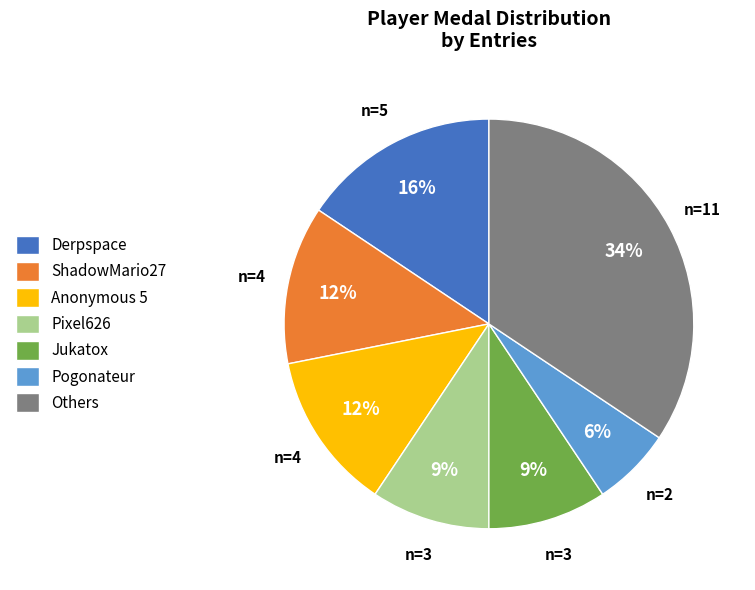

Is it true that Pogonateur is 17% of the pie?

False